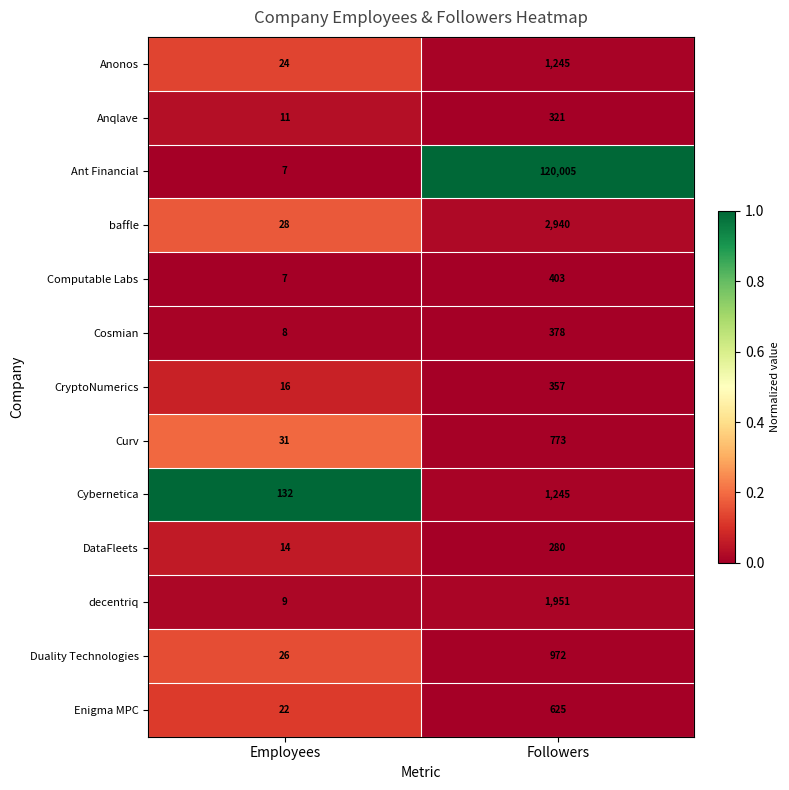

What is the total value across all series at Employees?

335